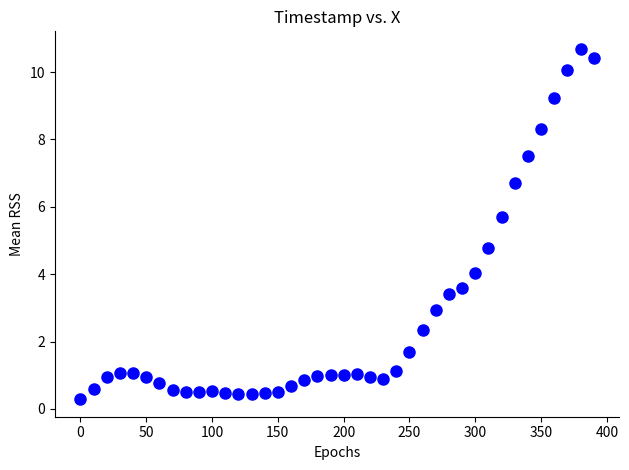

What Y value in the scatter plot is closest to 5?

4.8